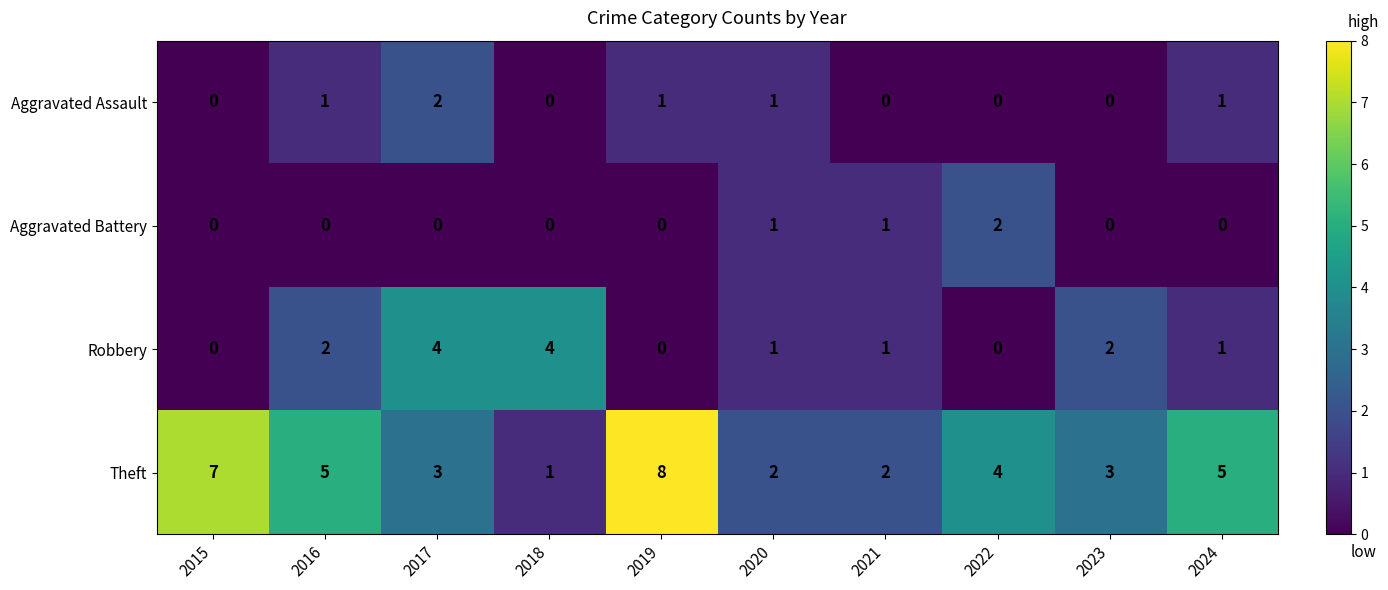

Between 2023 and 2024, which series saw the biggest shift?

Theft